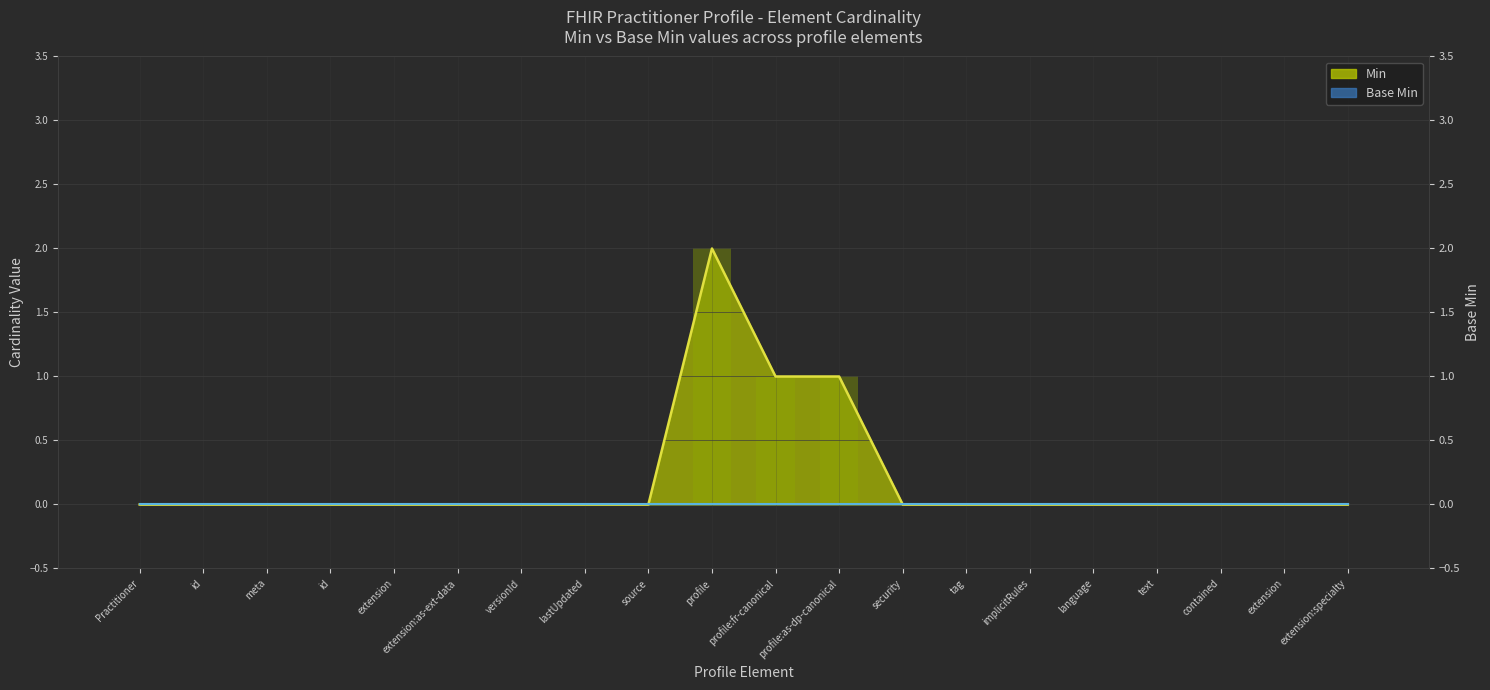

What is the change in value from Practitioner to profile:as-dp-canonical?

+1